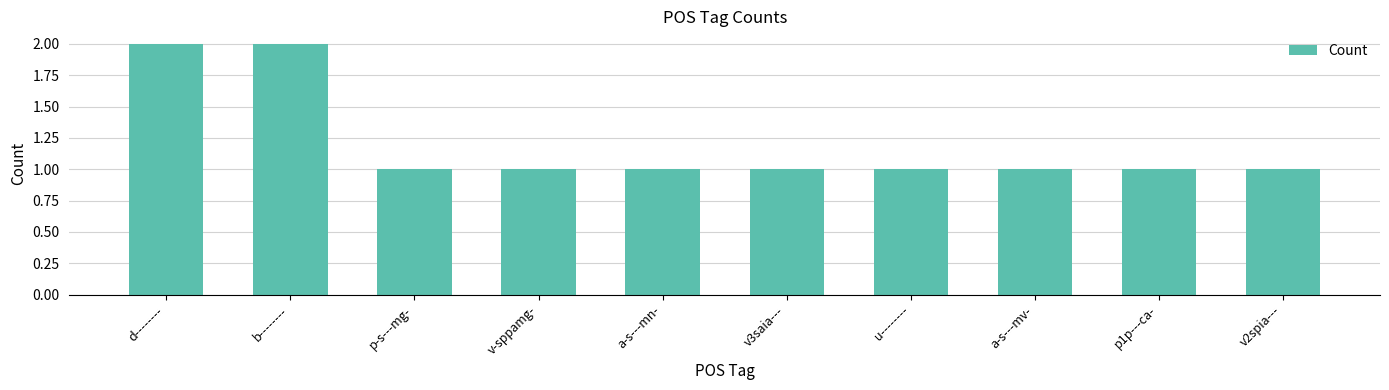

Read the value at b--------.

2